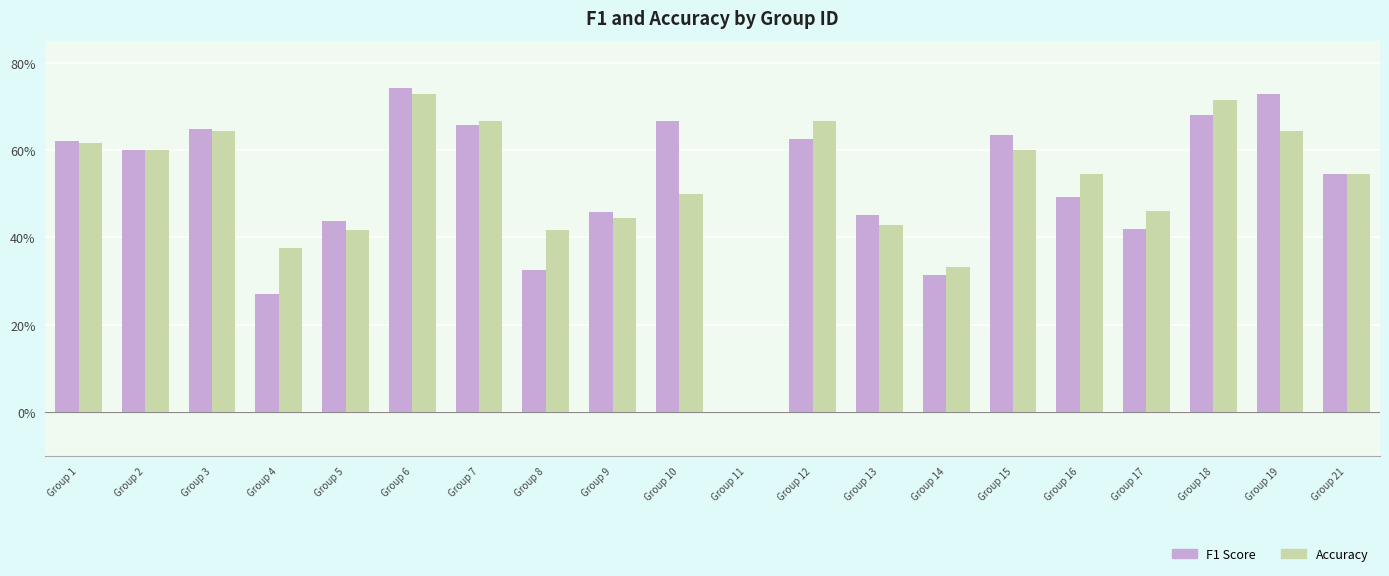

Rank the categories by F1 Score value from highest to lowest.

Group 6, Group 19, Group 18, Group 10, Group 7, Group 3, Group 15, Group 12, Group 1, Group 2, Group 21, Group 16, Group 9, Group 13, Group 5, Group 17, Group 8, Group 14, Group 4, Group 11